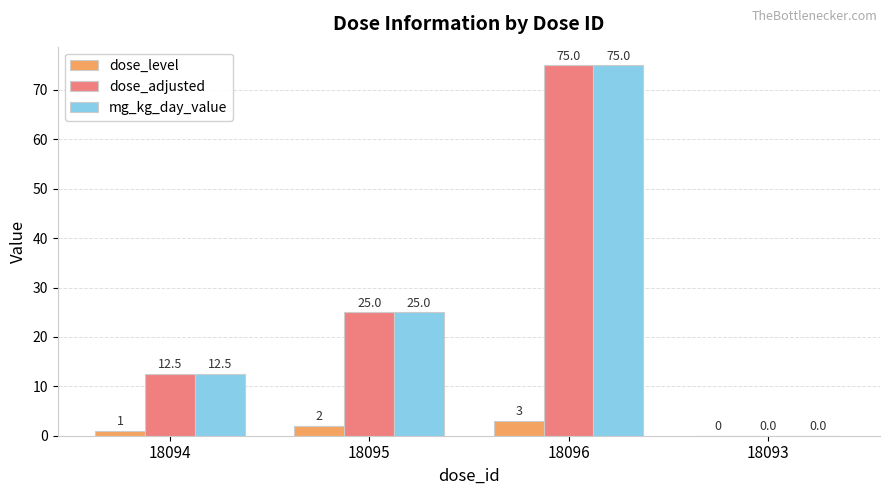

The value of mg_kg_day_value at 18094 is 12.5. True or false?

True